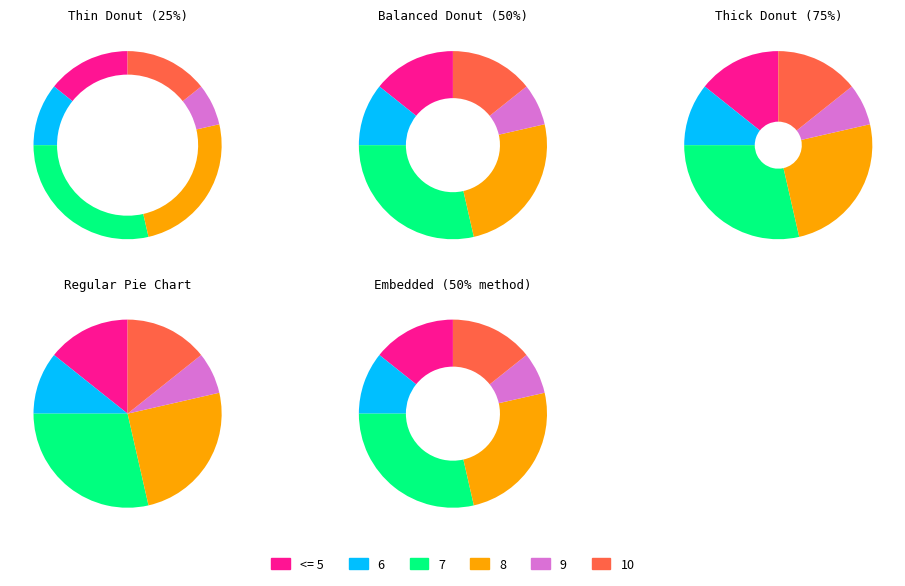

Count the number of slices in the pie.

6